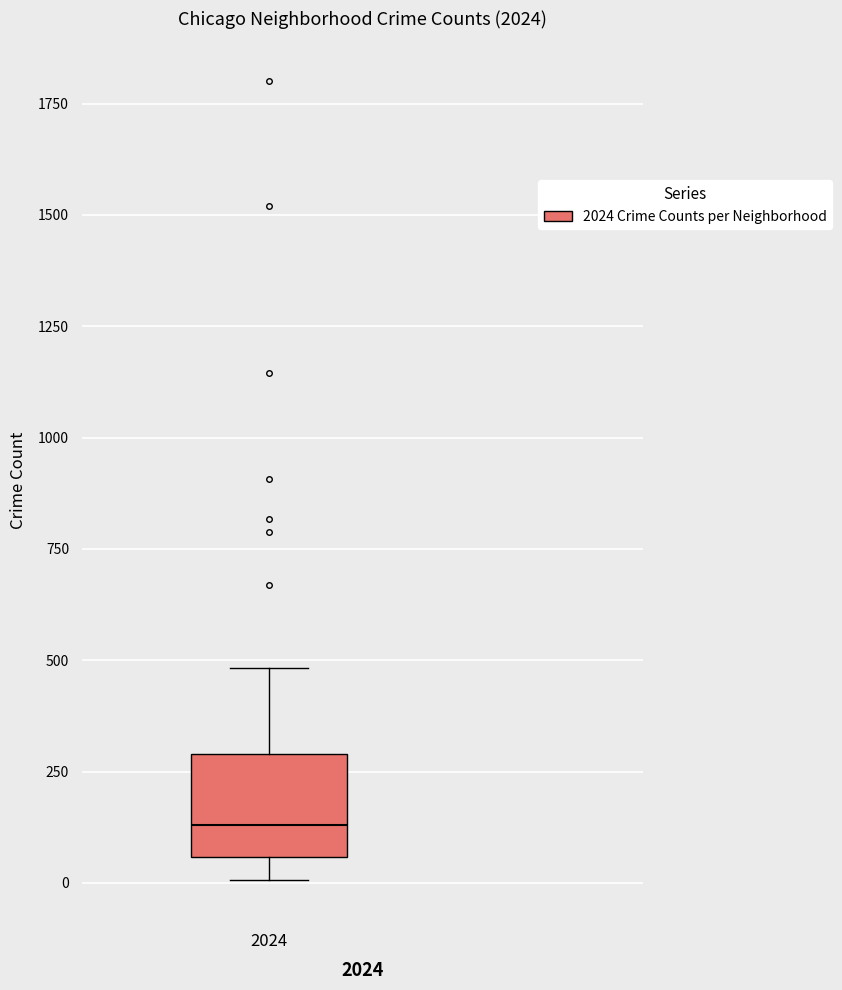

Where does the median line of the box at x = 2024 sit on the y-axis? The values are not printed on the chart, so give them approximately, as read against the axis.

150